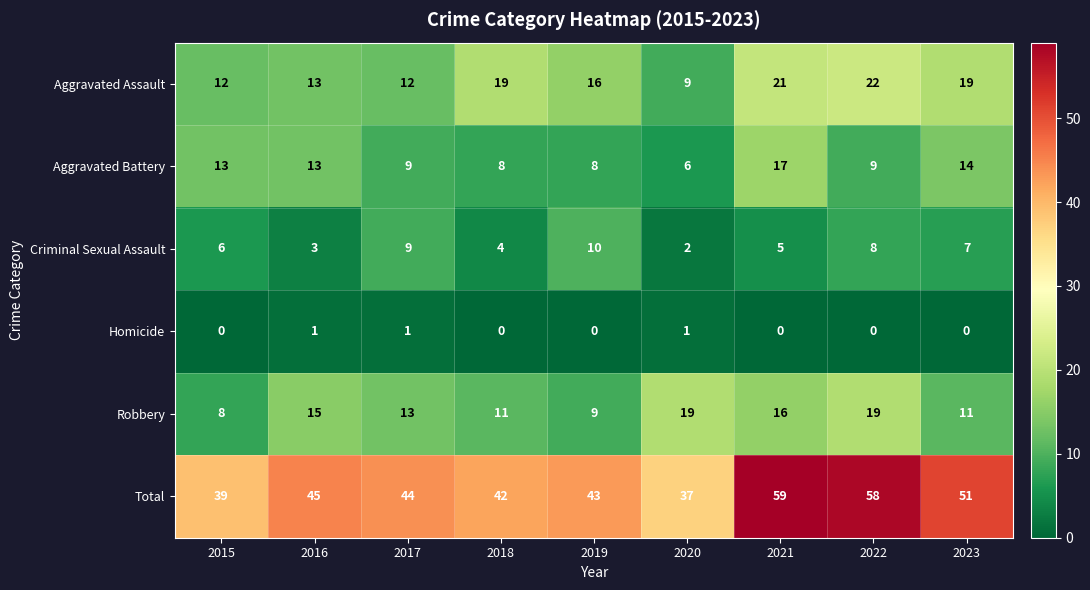

Rank the series by their maximum value, from lowest to highest.

Homicide, Criminal Sexual Assault, Aggravated Battery, Robbery, Aggravated Assault, Total